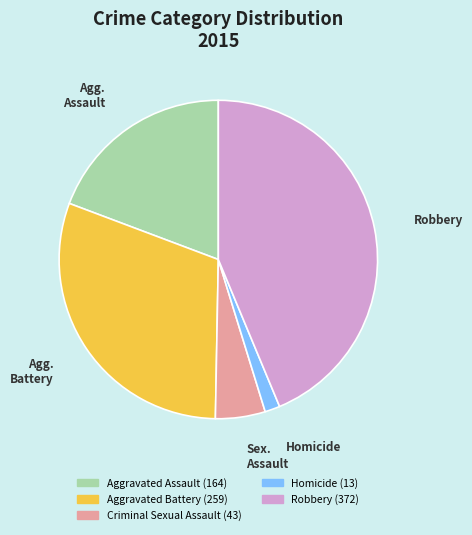

Combined, do Criminal Sexual Assault and Aggravated Battery account for over 50%?

No